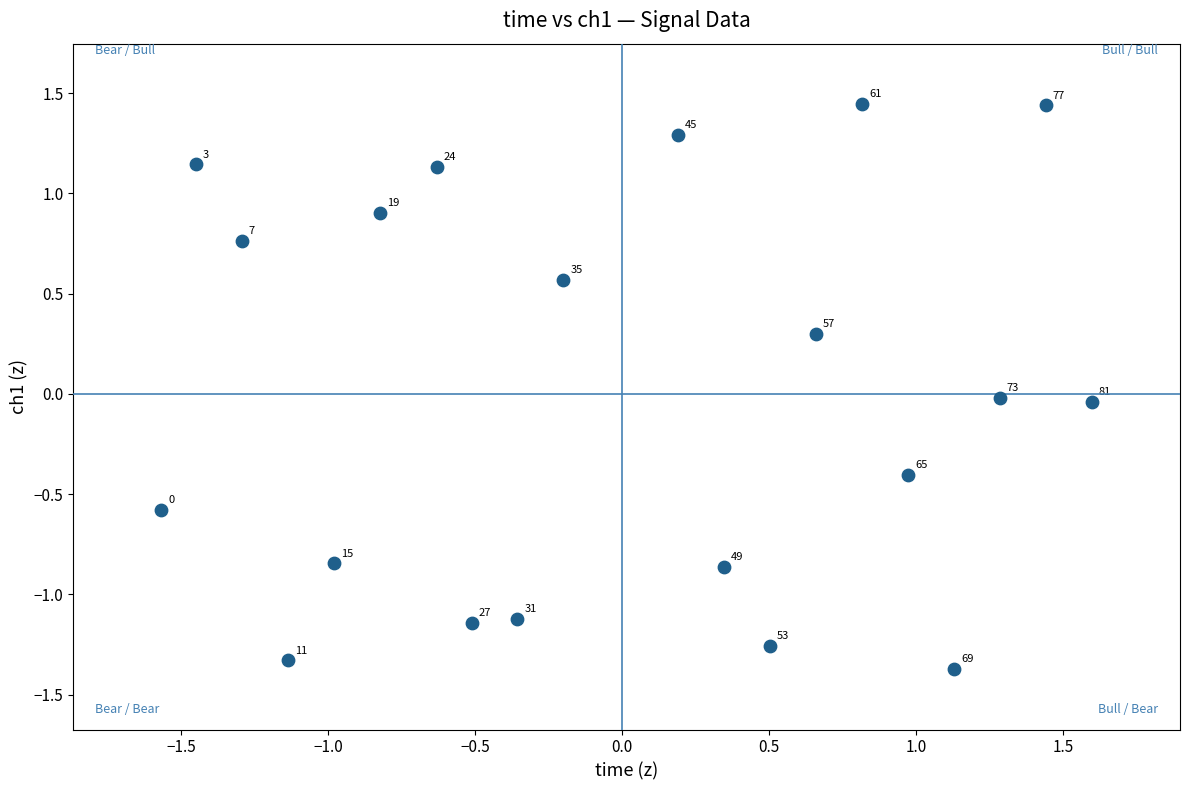

What is the range of Y values (max minus min)?

2.8